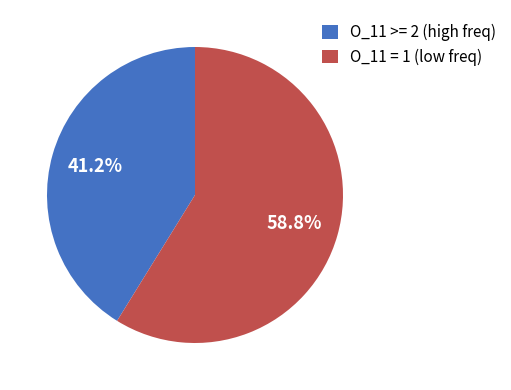

Between O_11 >= 2 (high freq) and O_11 = 1 (low freq), which is larger?

O_11 = 1 (low freq)